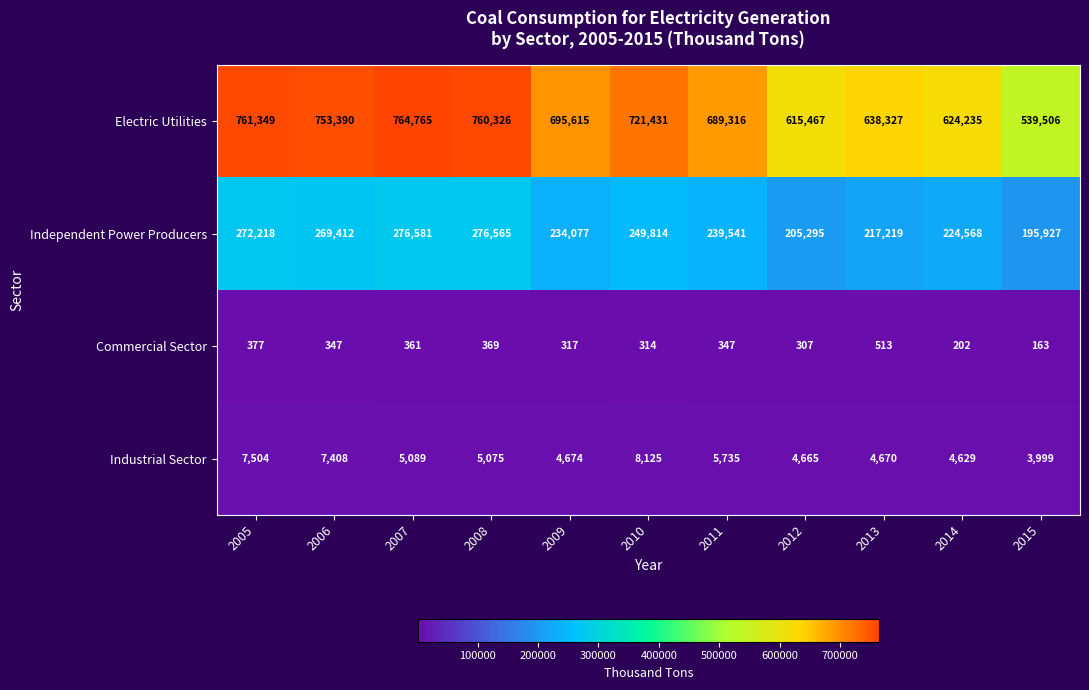

How many values in the Independent Power Producers series are below 239541?

5